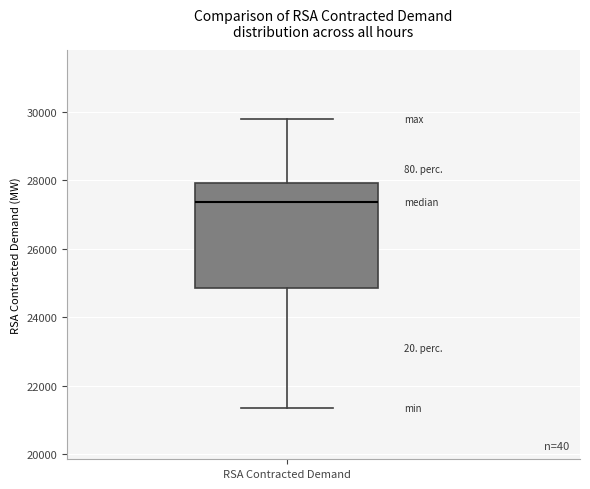

Where is the lower edge of the box for RSA Contracted Demand on the y-axis? The values are not printed on the chart, so give them approximately, as read against the axis.

24800